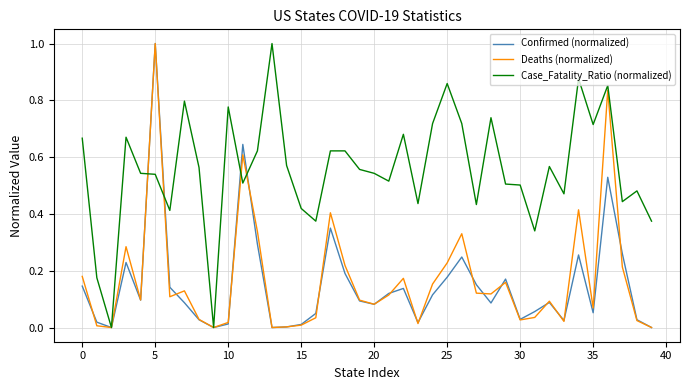

What is the maximum value for Confirmed (normalized)?

1.0